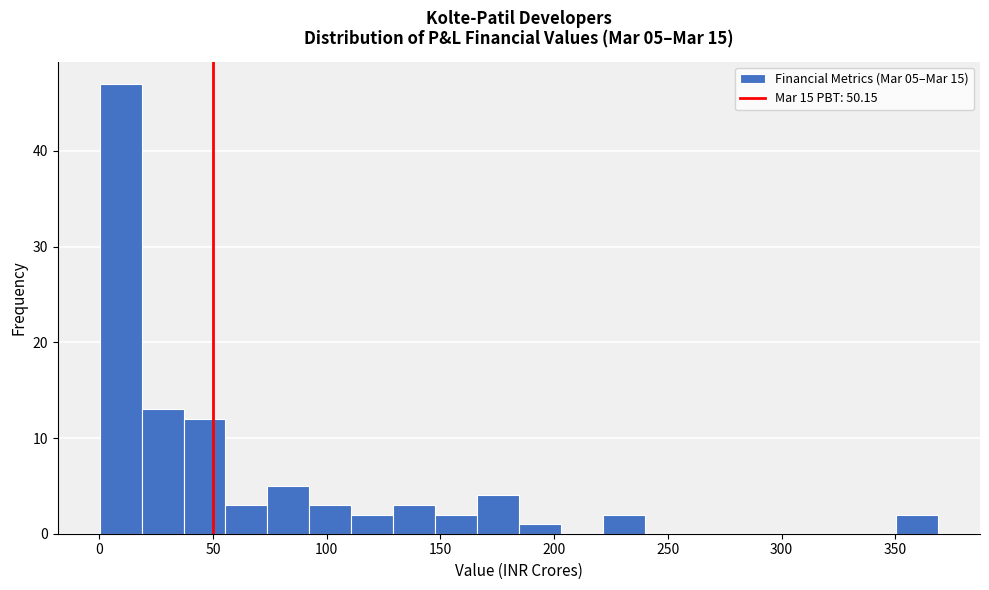

Read against the x-axis, roughly where is the centre of the tallest bar?

10